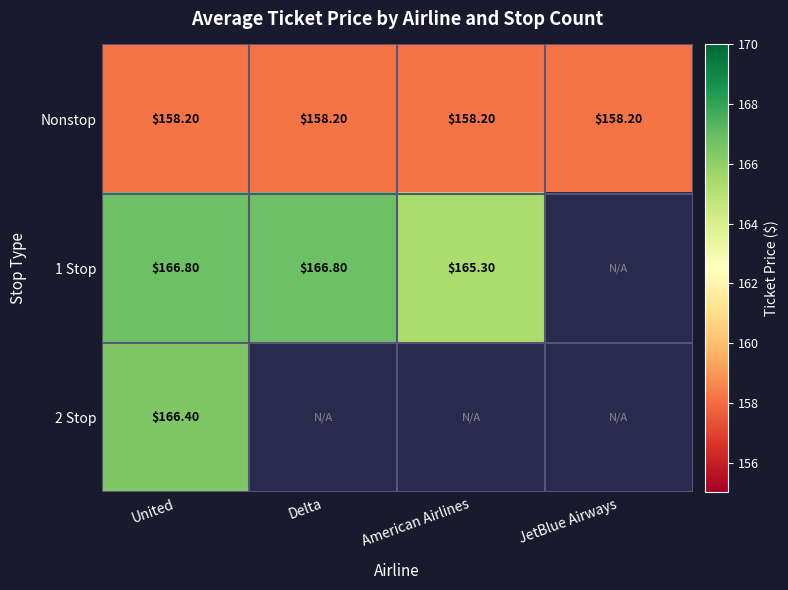

What is the difference between the highest and lowest values at United?

8.6